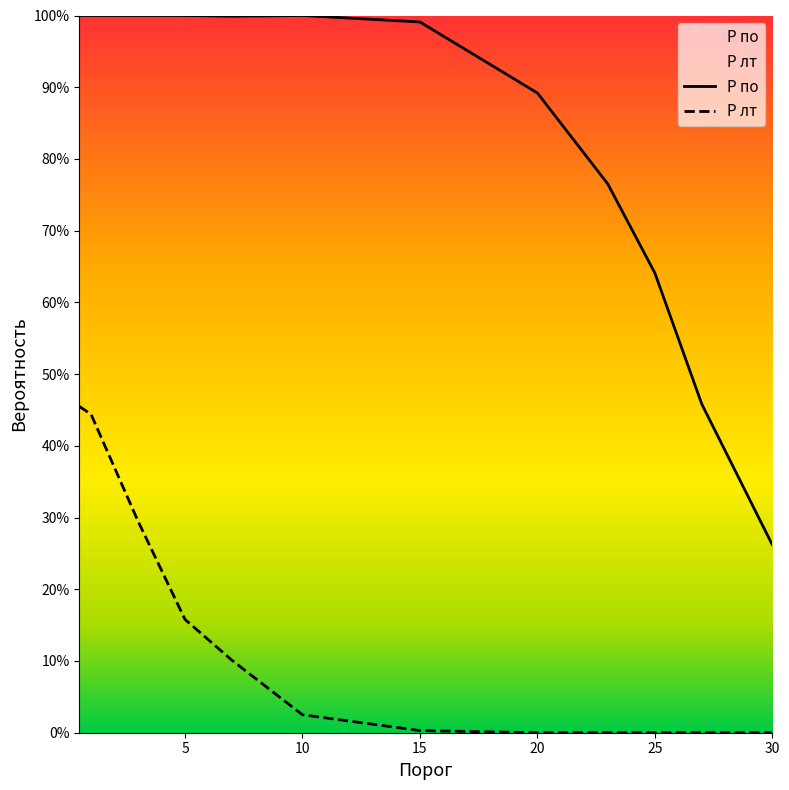

Is the value of P по at 0.5 greater than the value of P лт at 25?

Yes